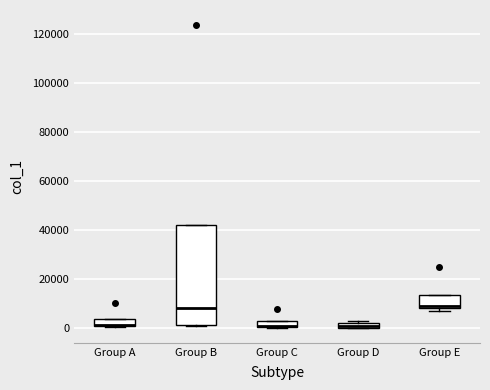

Where is the upper edge of the box for Group B on the y-axis? The values are not printed on the chart, so give them approximately, as read against the axis.

42000